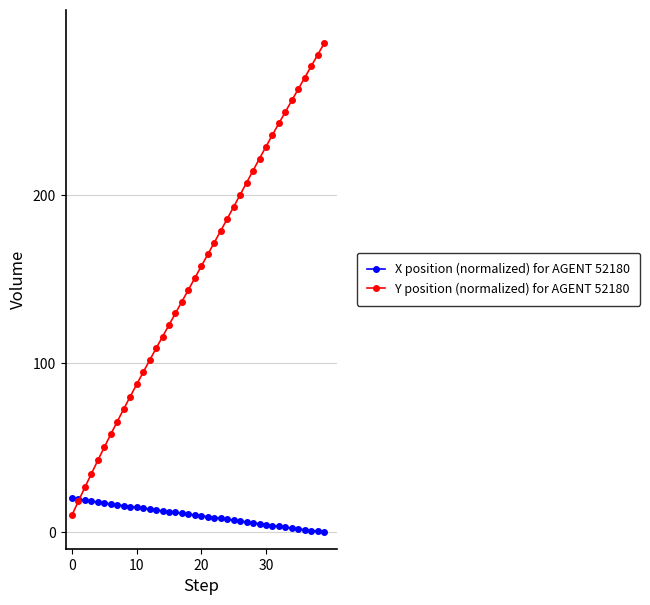

What is the maximum value for Y position (normalized) for AGENT 52180?

290.0